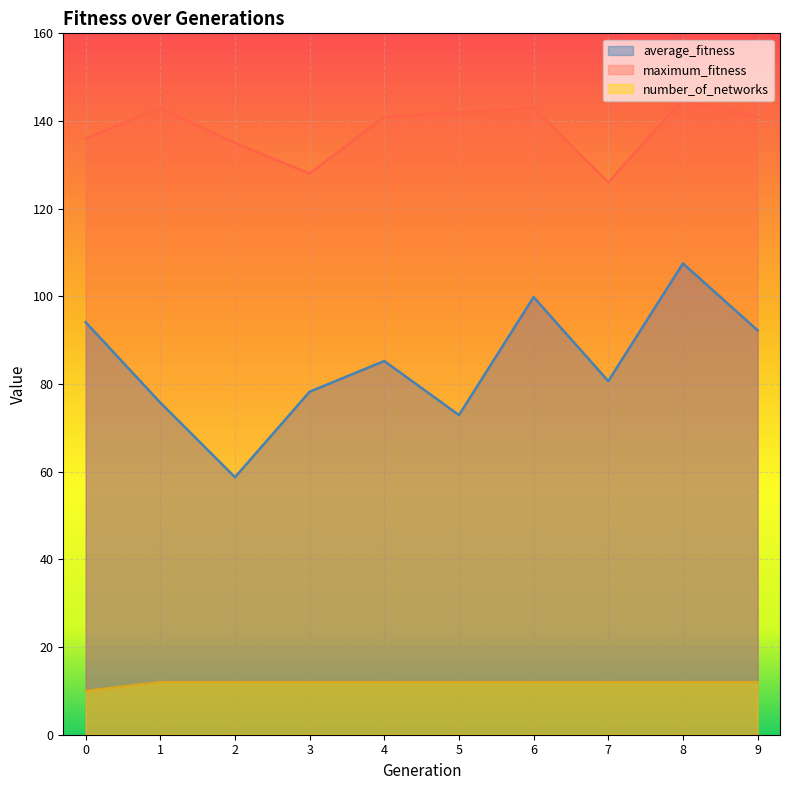

Between 3 and 9, which series saw the biggest shift?

average_fitness